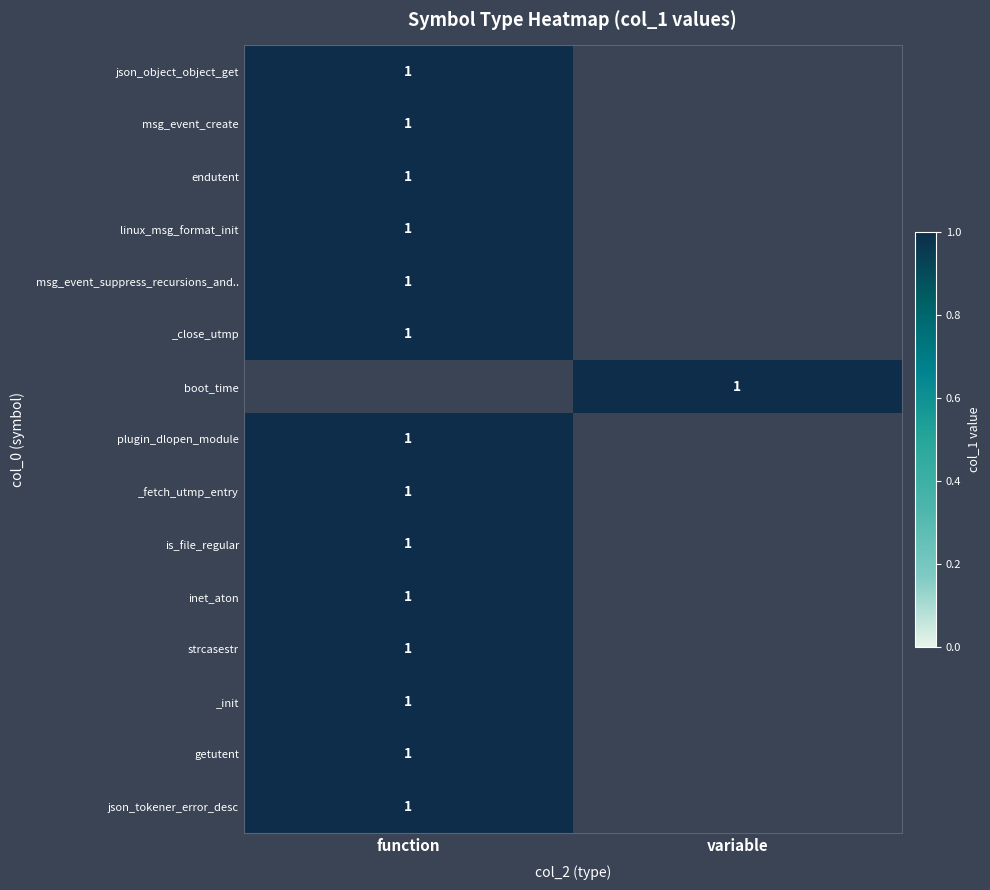

The value of msg_event_create at function is 1. True or false?

True